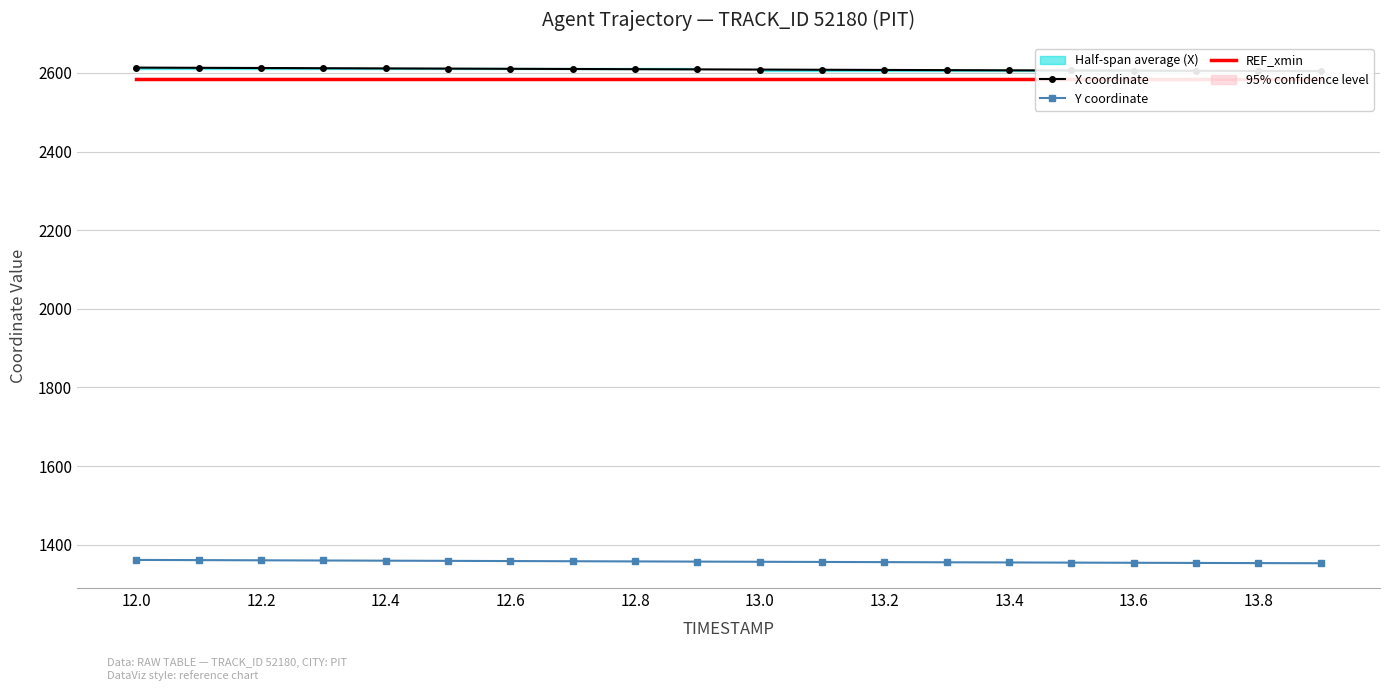

List the series in order of their peak value, lowest first.

Y coordinate, REF_xmin, X coordinate